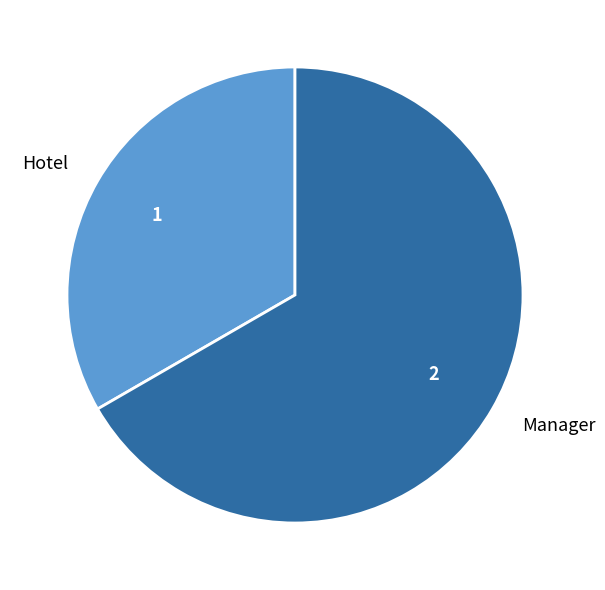

Rank the categories by value from highest to lowest.

Manager, Hotel